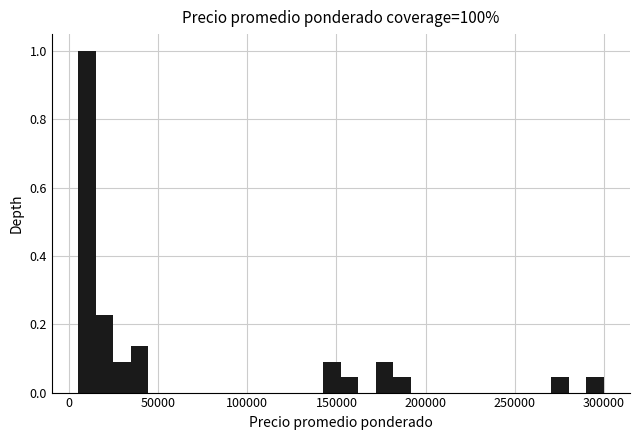

Around what value on the x-axis is the tallest bar? Give the approximate position of its centre, as read against the axis.

10000